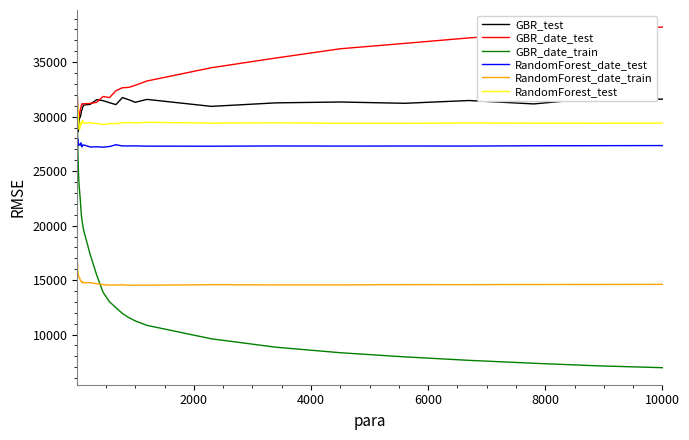

Does the chart have visible grid lines?

No